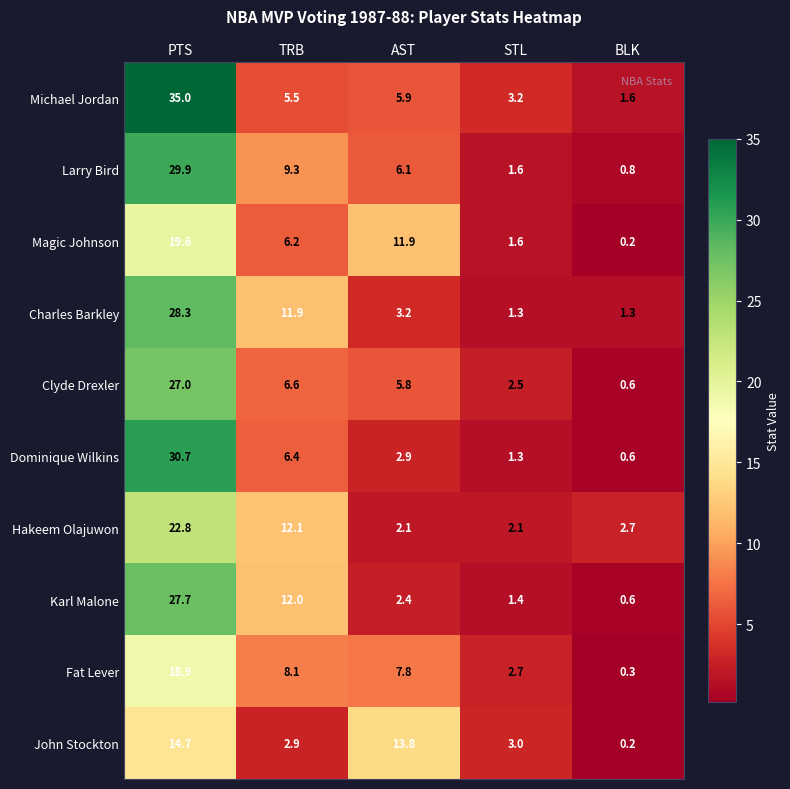

What value does the Hakeem Olajuwon series have at STL?

2.1